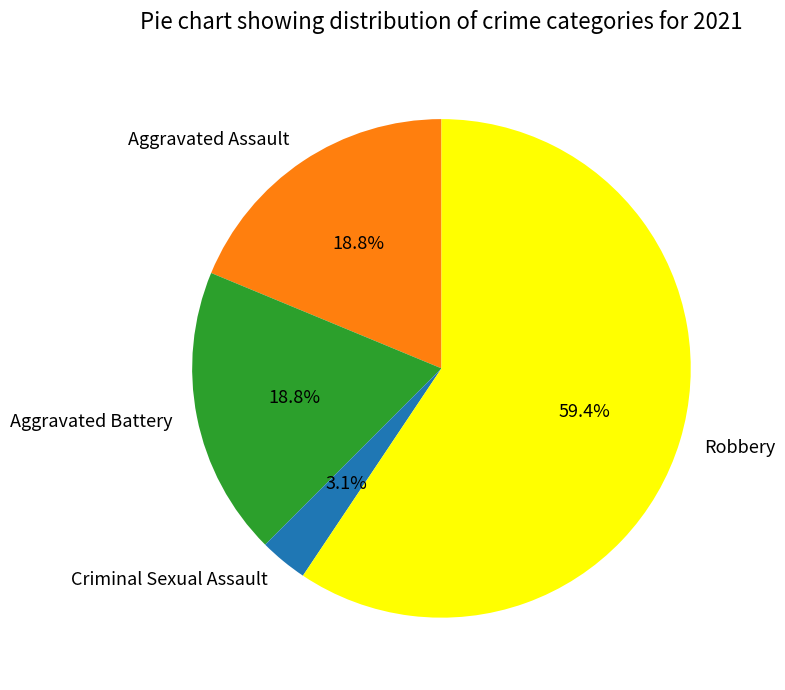

Which slice is the largest?

Robbery